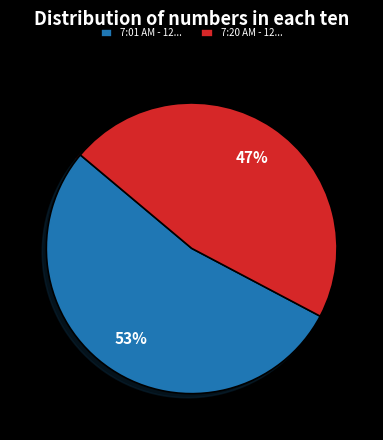

Rank the categories by value from highest to lowest.

7:01 AM - 12..., 7:20 AM - 12...